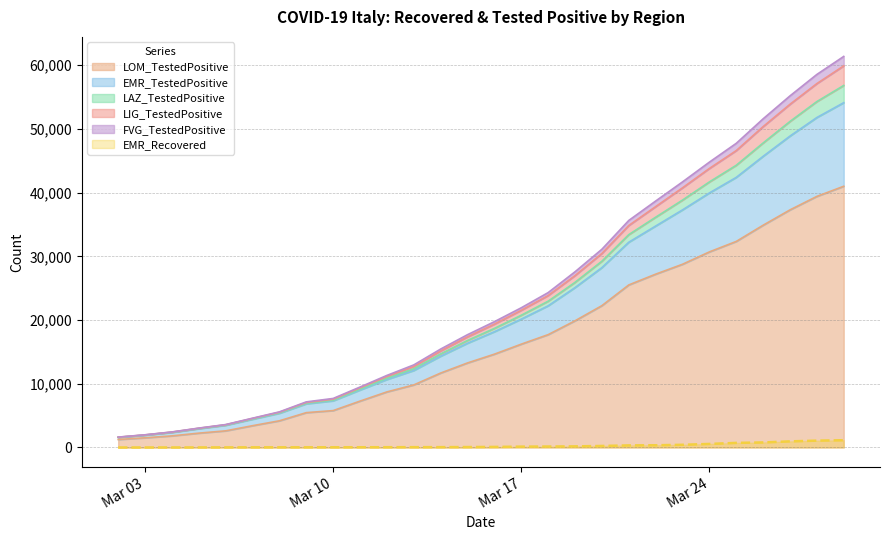

At which label does FVG_TestedPositive first exceed 19361?

Mar 17